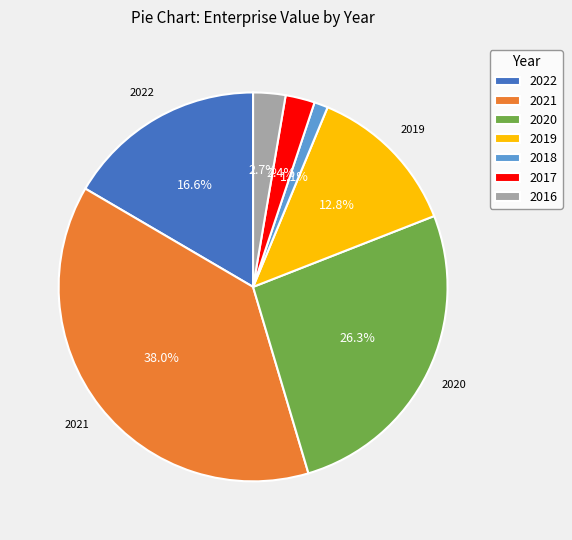

Does 2019 represent more than half of the total?

No